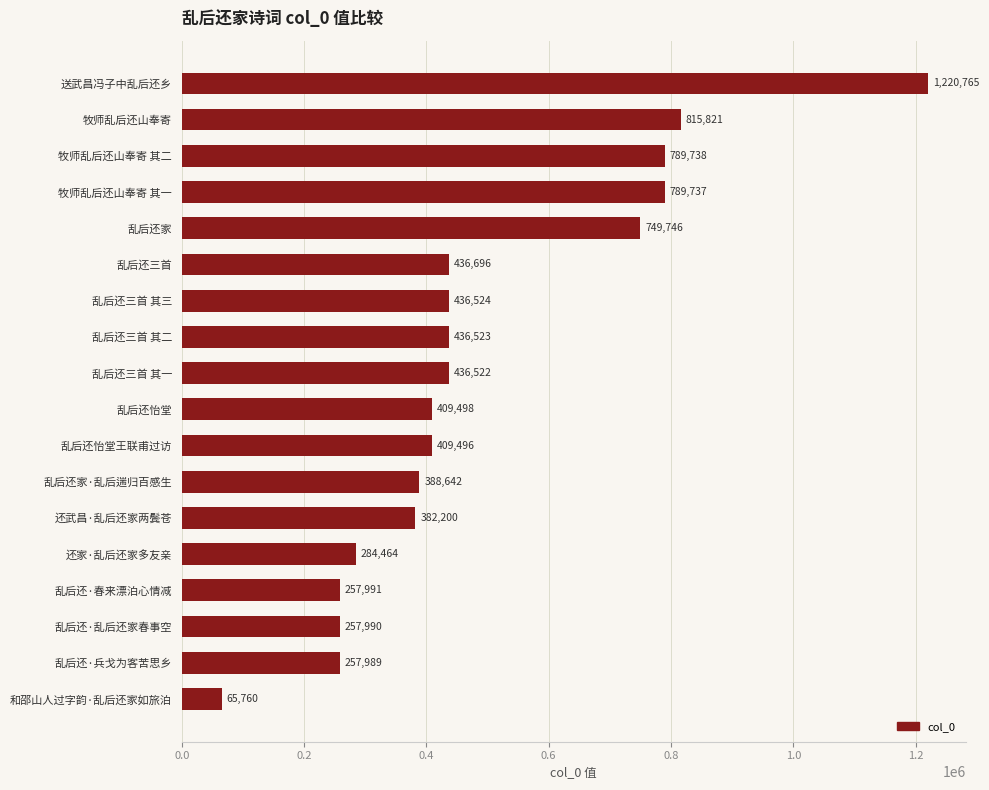

At which label is the value closest to 643262?

乱后还家